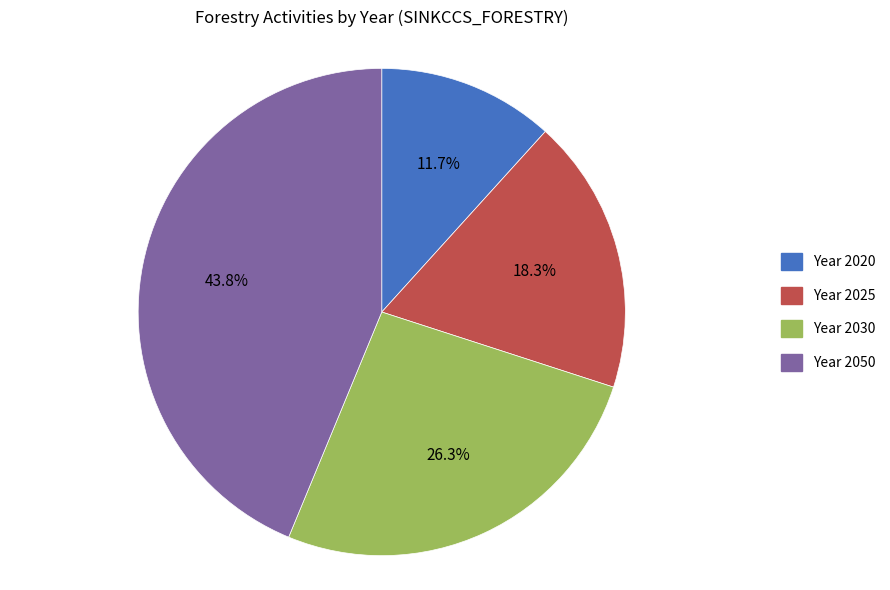

Is there a majority slice in this chart?

No